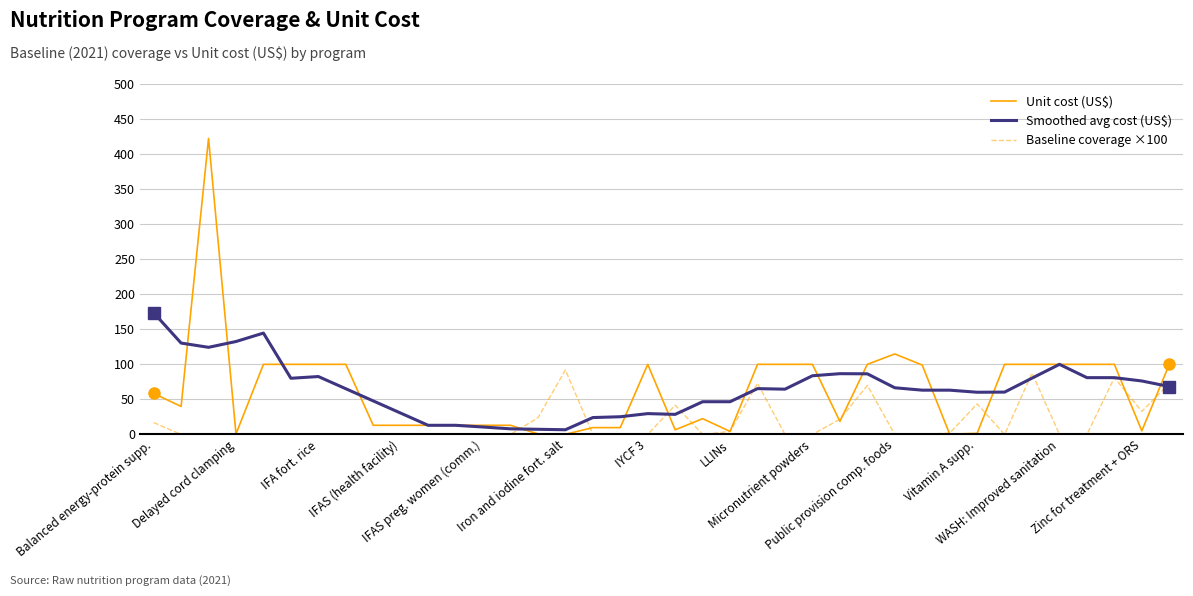

True or false: Unit cost (US$) has more than 0 points higher than both neighbors.

True